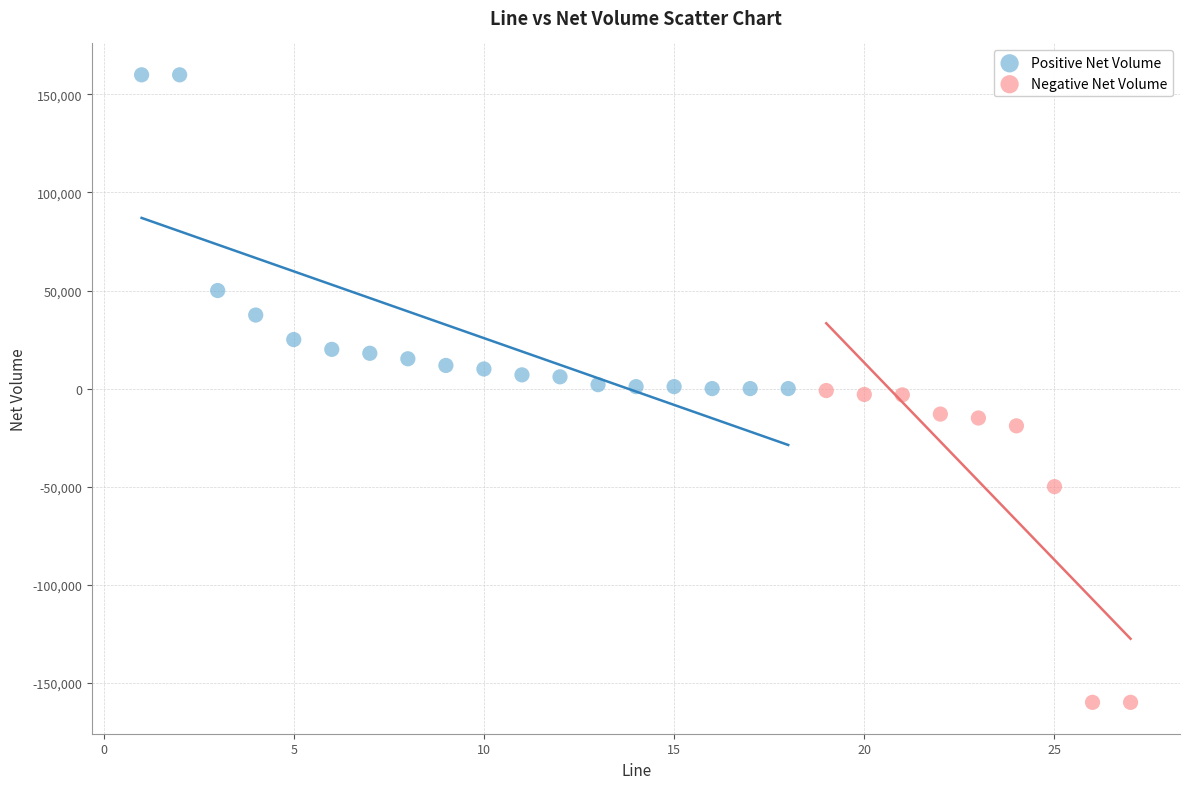

Which series contains the highest Y value?

Positive Net Volume